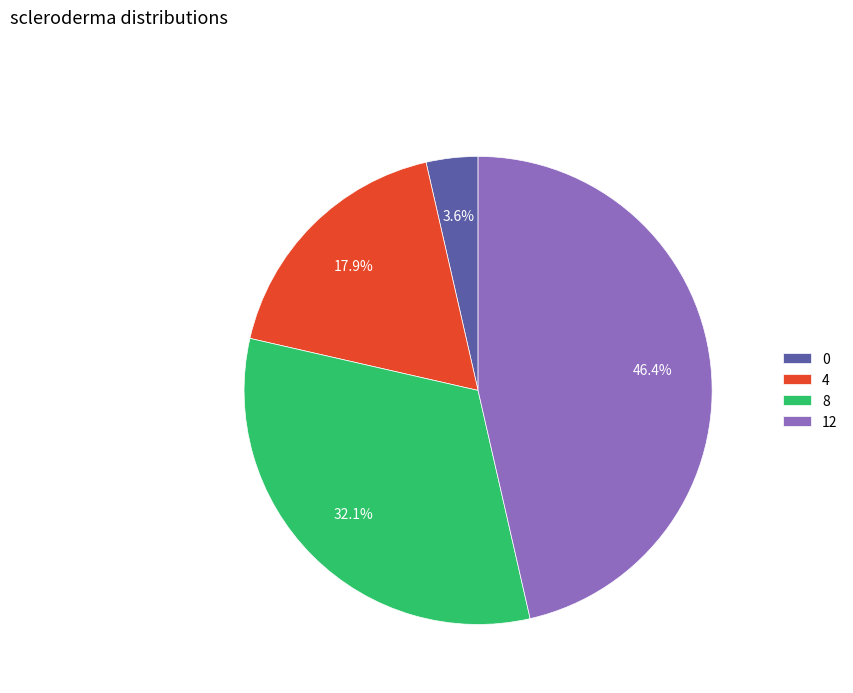

How many slices are in this pie chart?

4